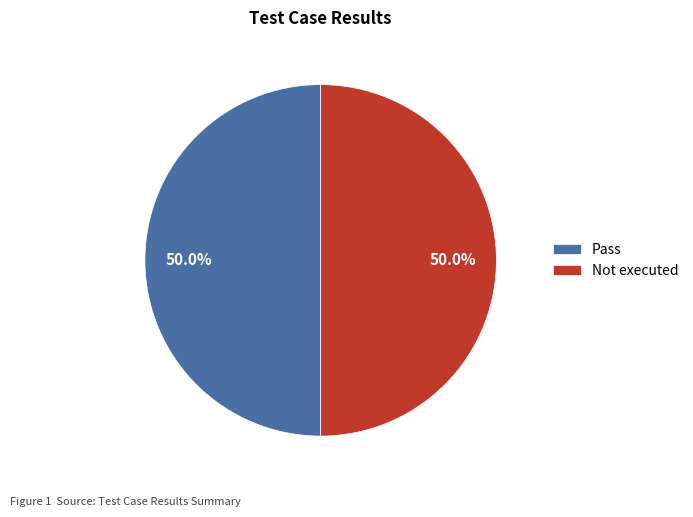

What is the ratio of the value at Pass to the value at Not executed?

1.0